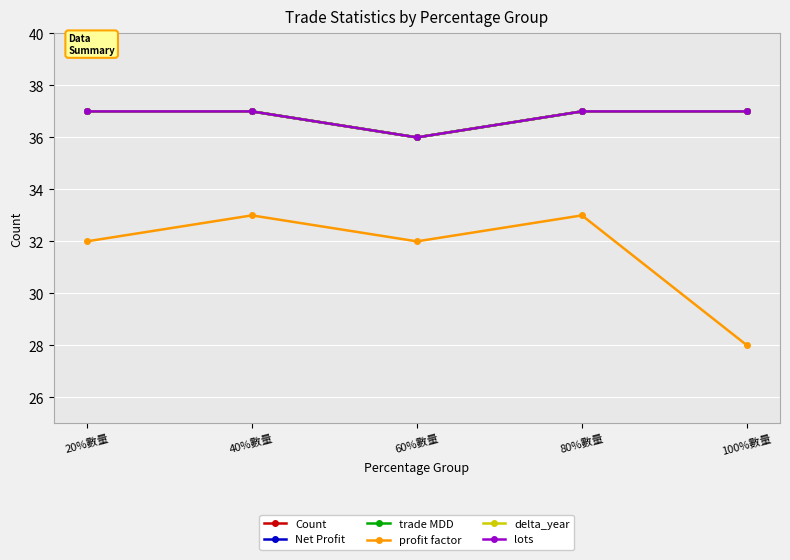

Does the chart have visible grid lines?

Yes